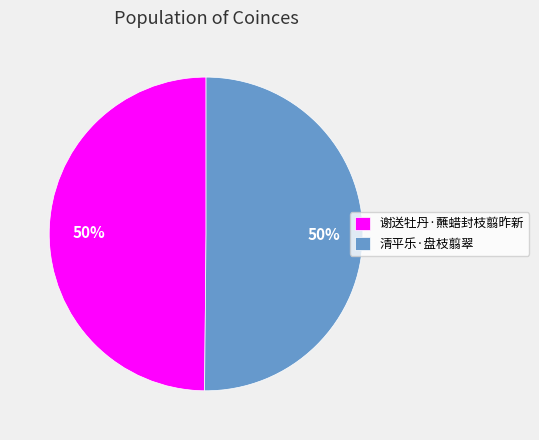

To the nearest percent, what is the combined percentage of 清平乐·盘枝翦翠 and 谢送牡丹·蘸蜡封枝翦昨新?

100%